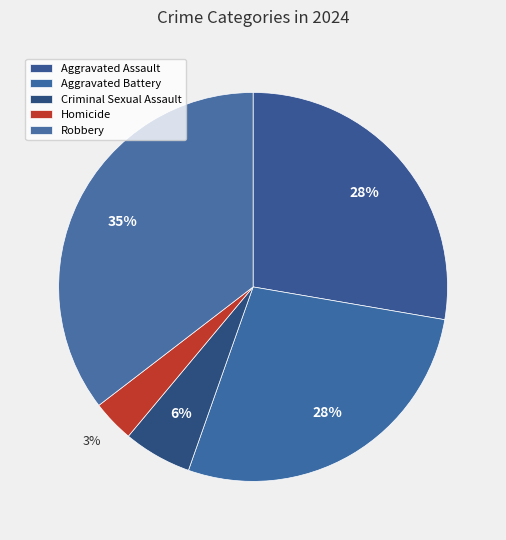

Which slice is the largest?

Robbery